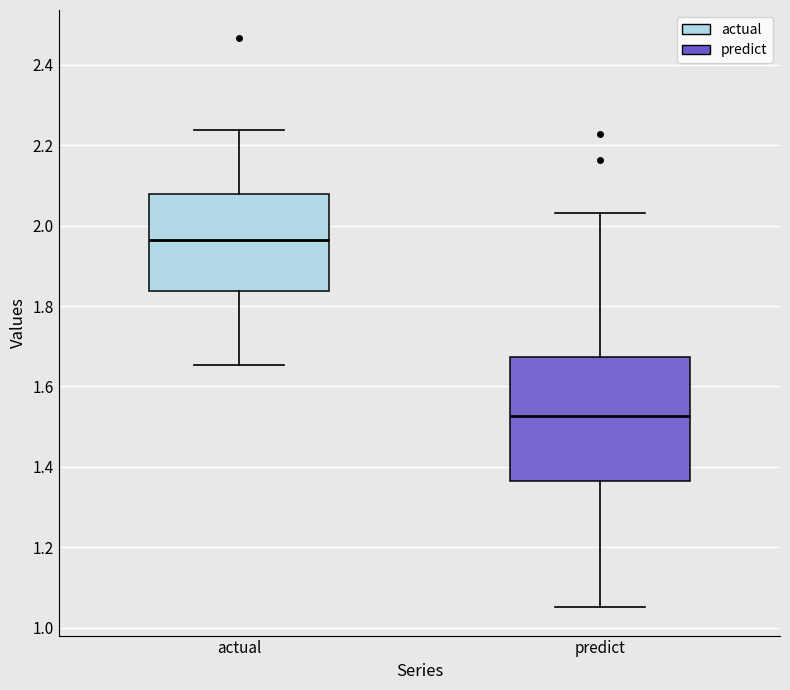

Which box has the lowest median line?

predict